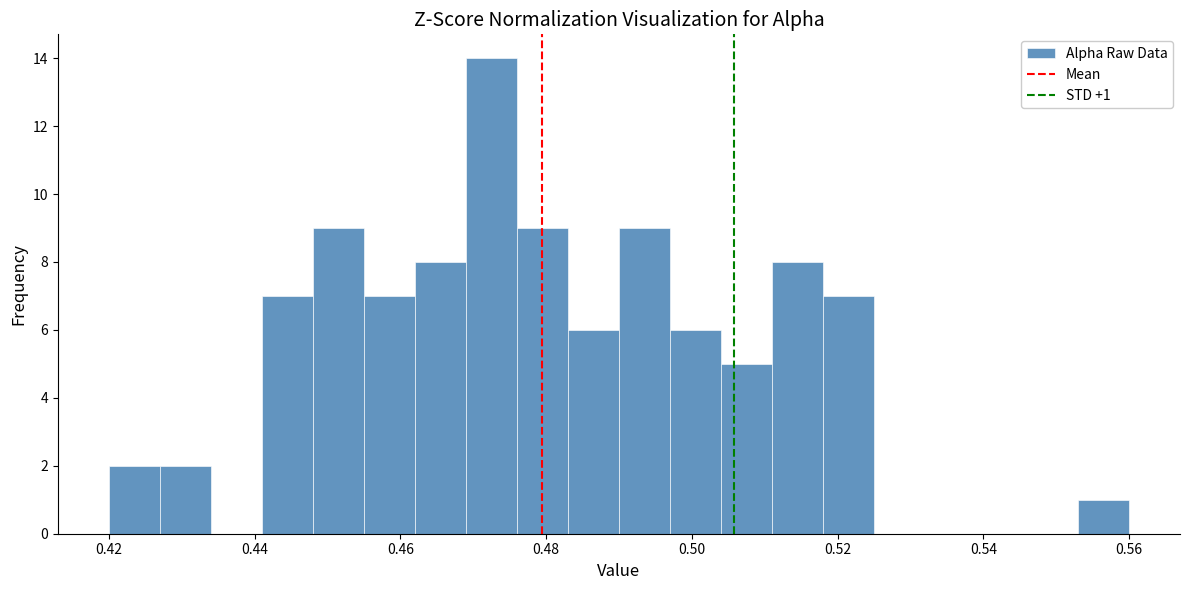

Read against the x-axis, roughly where is the centre of the tallest bar?

0.472